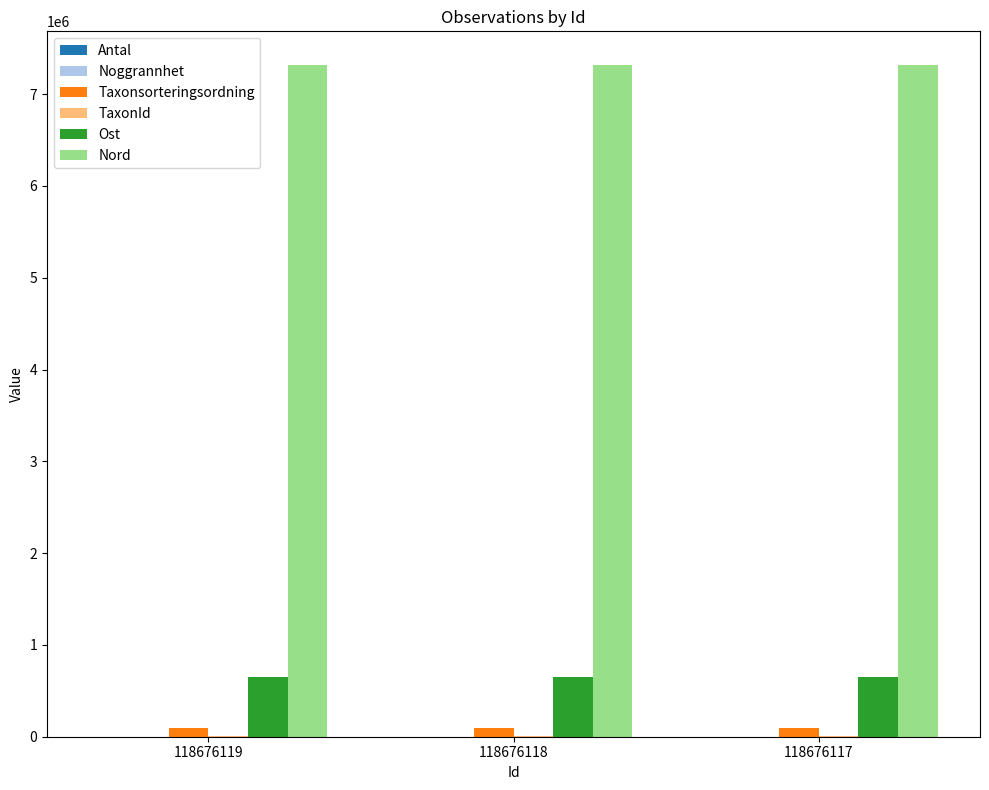

Does the chart contain stacked bars?

No